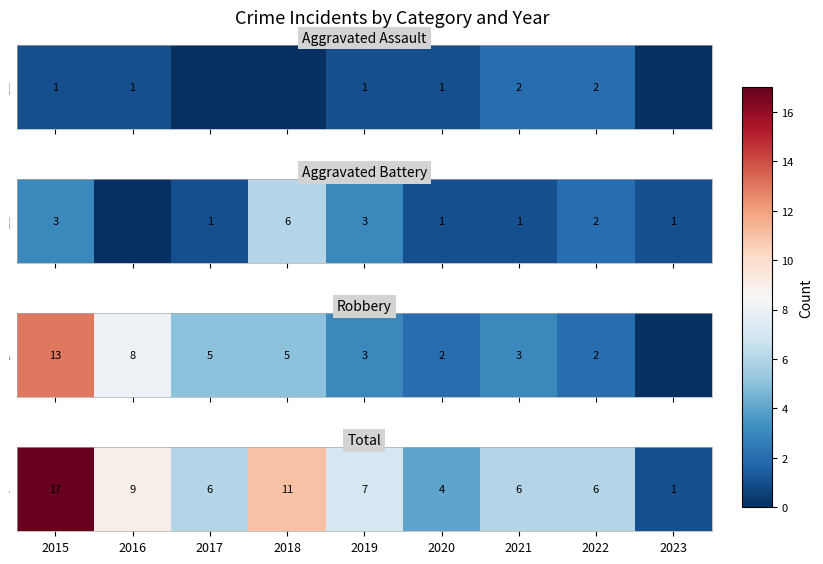

Where is the data nearest to the value 9?

2016